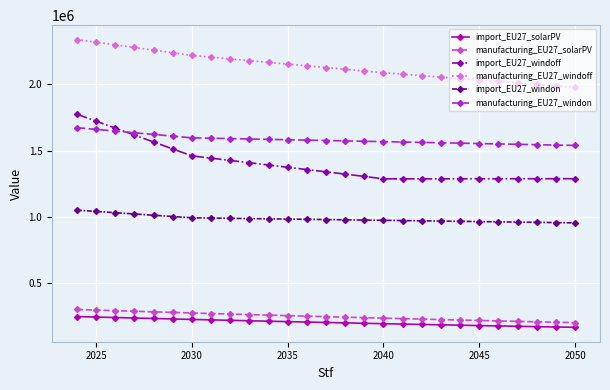

What is the highest value of the import_EU27_windon series?

1052044.8